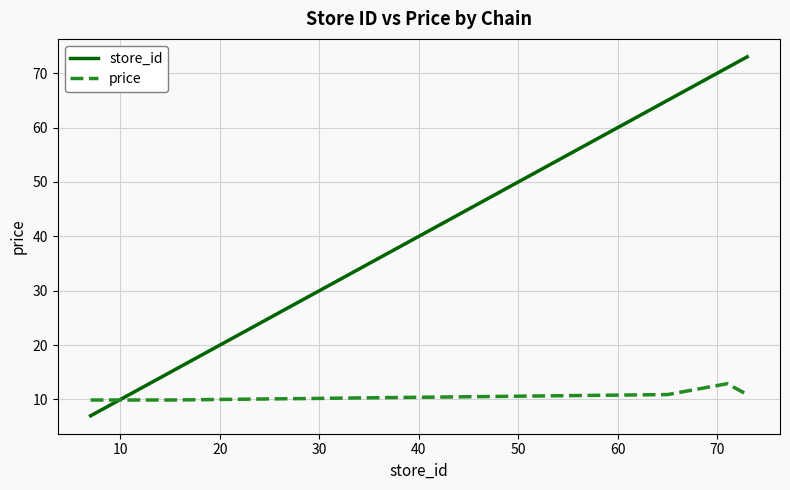

What is the maximum value shown in the chart?

73.0